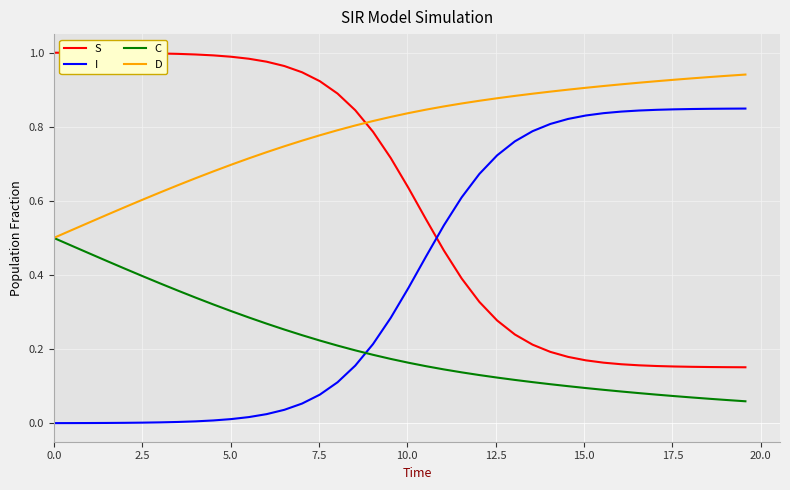

How many lines are shown in the chart?

4